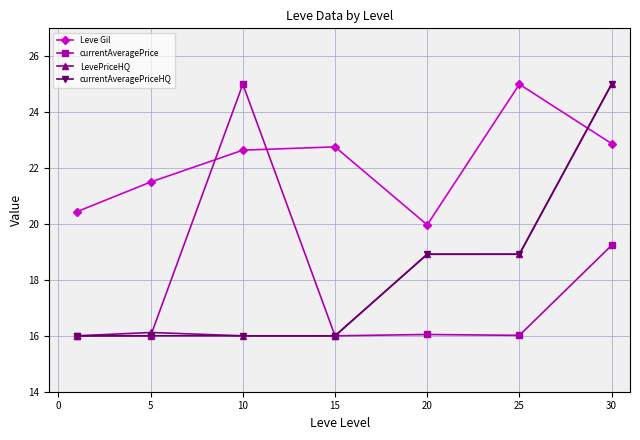

Which series has the largest total across all categories?

Leve Gil